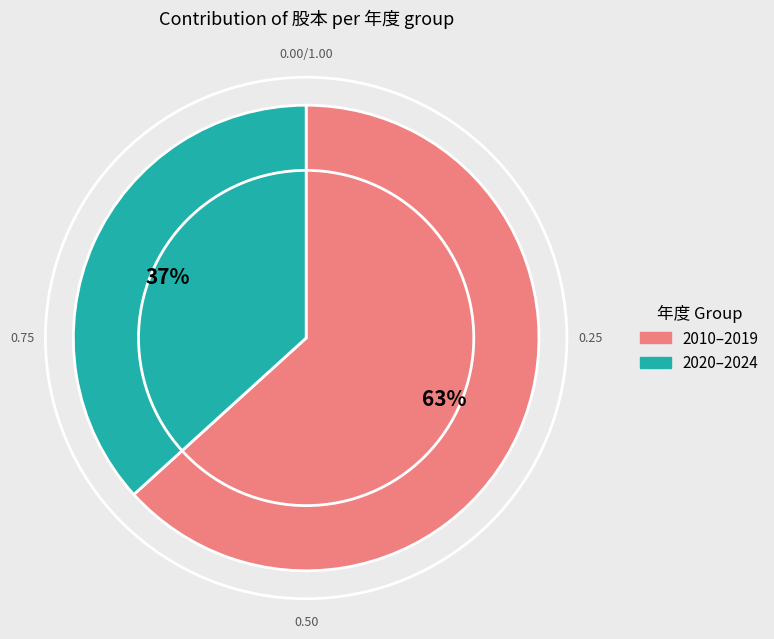

To the nearest percent, what is the average slice percentage?

50%